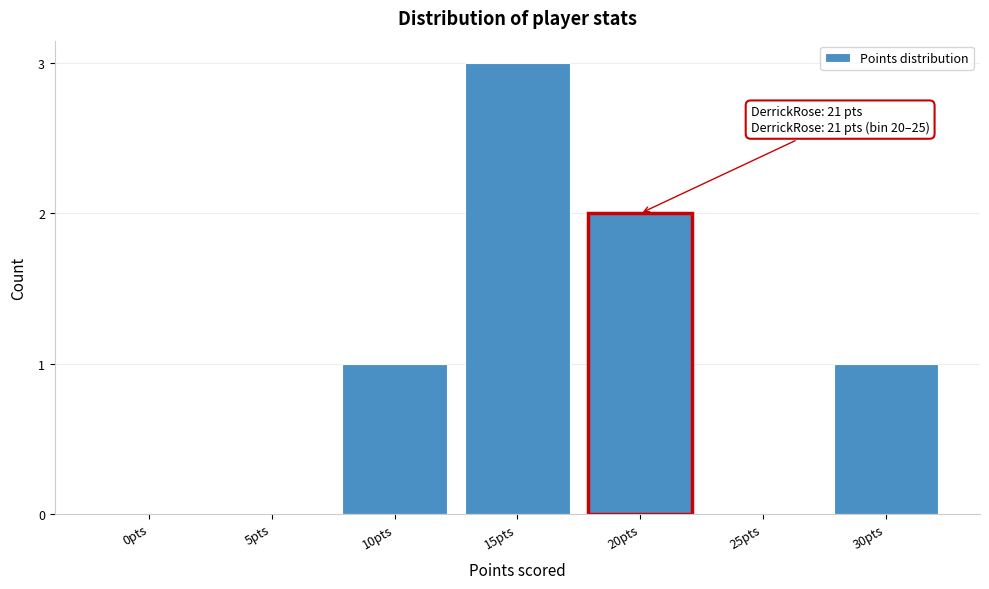

Reading right to left, transcribe all the data shown in this chart.

30pts=1	25pts=0	20pts=2	15pts=3	10pts=1	5pts=0	0pts=0